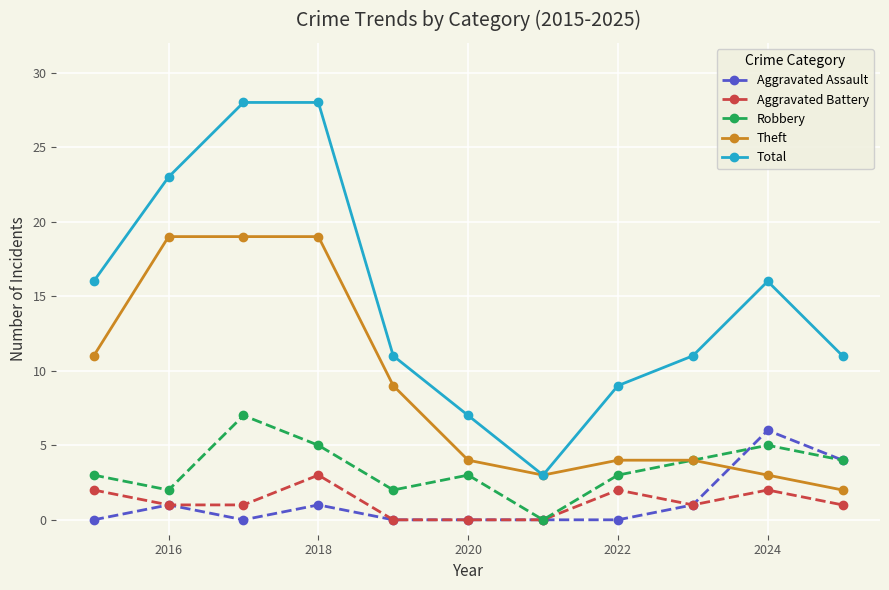

What is the lowest value of the Total series?

3